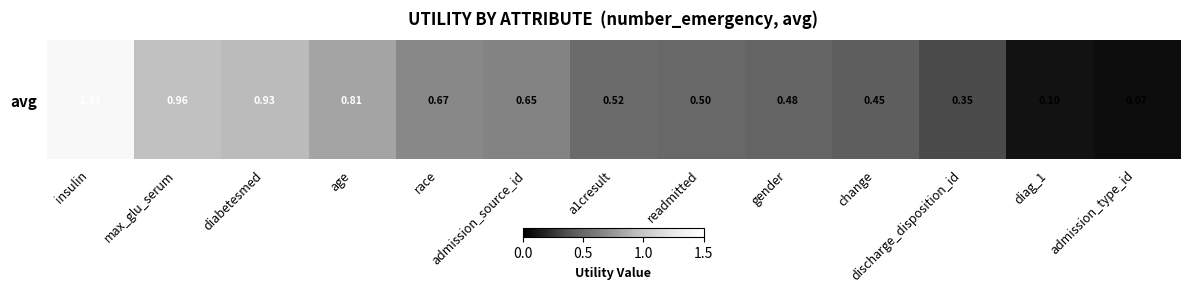

List the labels in order of value, smallest first.

admission_type_id, diag_1, discharge_disposition_id, change, gender, readmitted, a1cresult, admission_source_id, race, age, diabetesmed, max_glu_serum, insulin